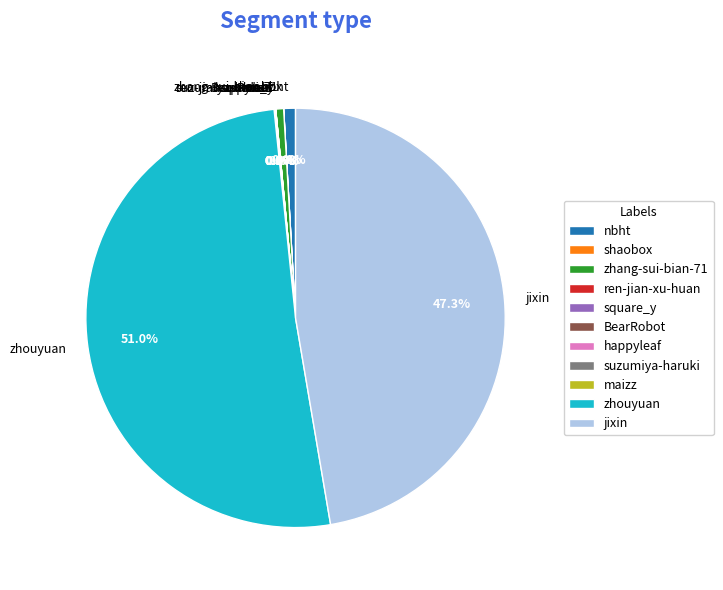

To the nearest percent, what is the difference between the largest and smallest slice percentages?

51%